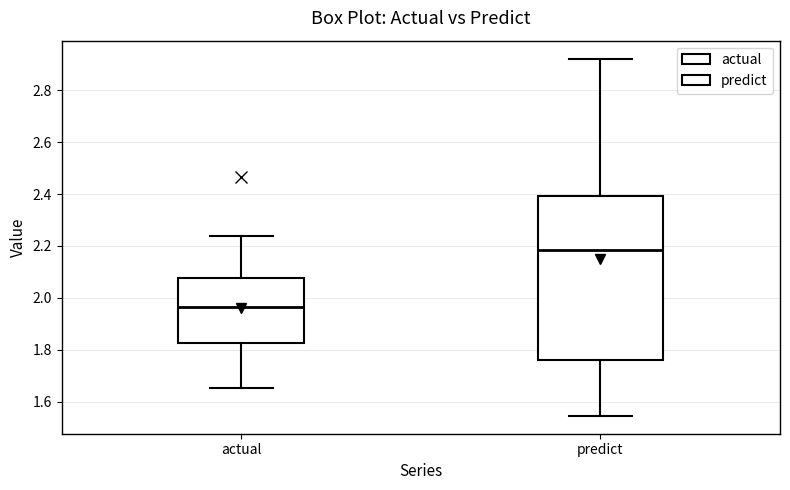

Reading left to right, transcribe this box plot: for each box, give where its median line is, the range the box spans, and where its two whiskers end, as read against the y-axis. The values are not printed on the chart, so give them approximately, as read against the axis.

actual: median 1.96, box 1.82 to 2.08, whiskers 1.66 to 2.24
predict: median 2.18, box 1.76 to 2.40, whiskers 1.54 to 2.92